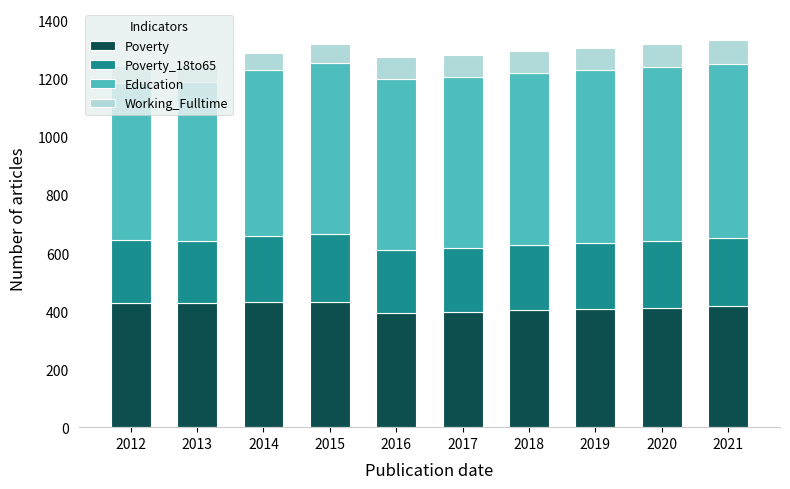

The value of Poverty at 2020 is 412. True or false?

True